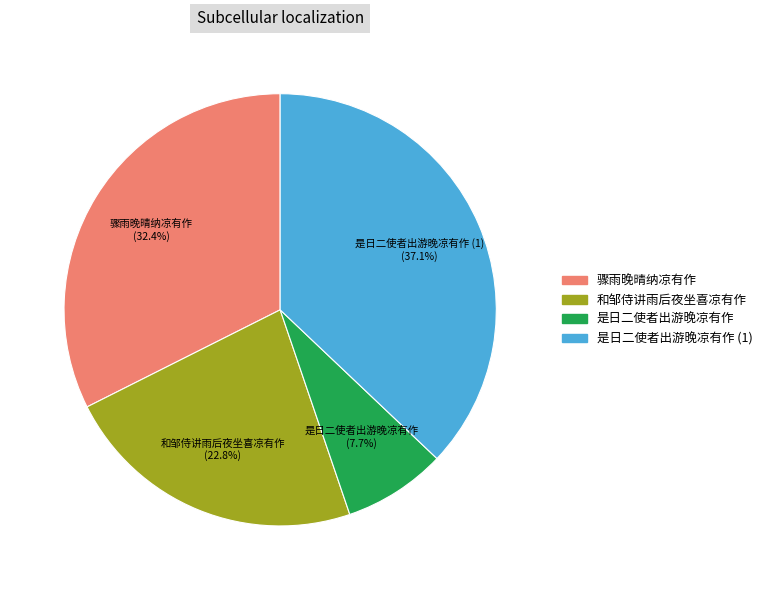

To the nearest percent, what is the average slice percentage?

25%